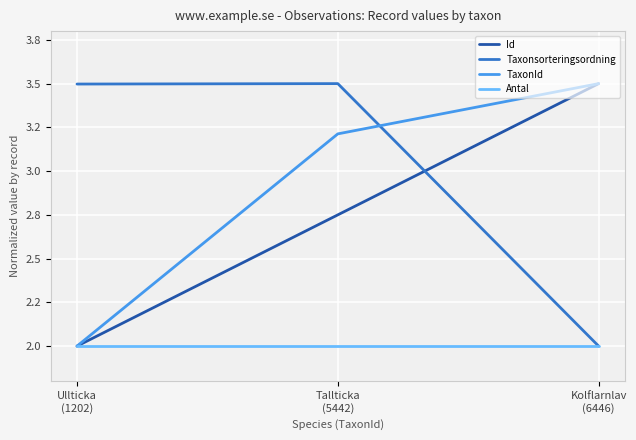

Which series has the largest total across all categories?

Taxonsorteringsordning